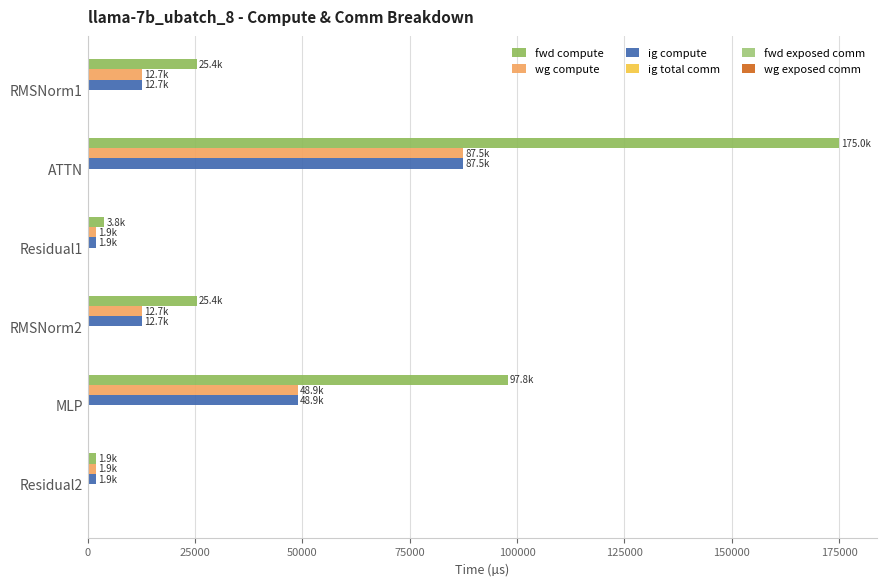

How many values in the wg compute series are below 12720?

2